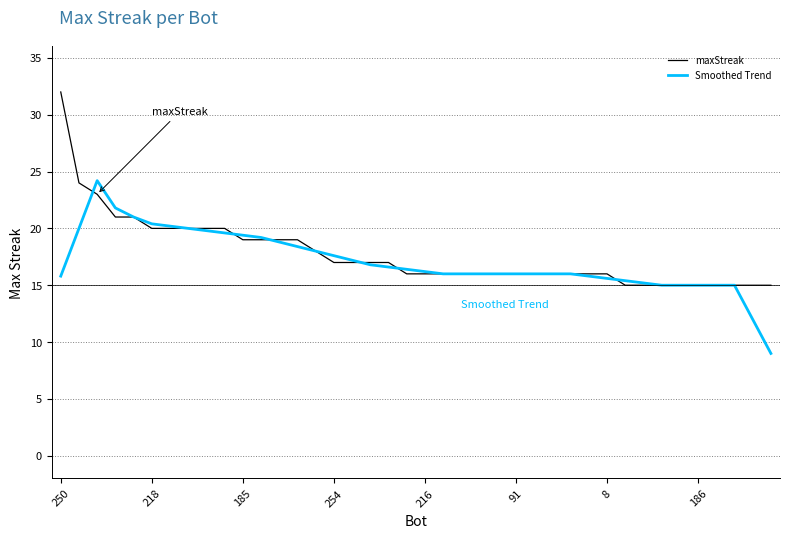

Rank the series by their maximum value, from lowest to highest.

Smoothed Trend, maxStreak